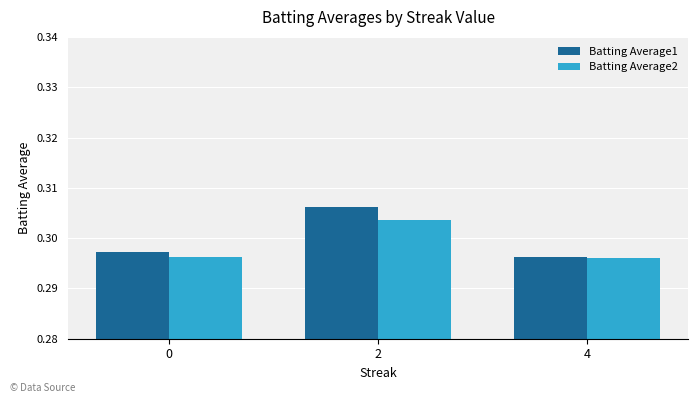

Count the Batting Average2 values in the range 0 to 1.

3